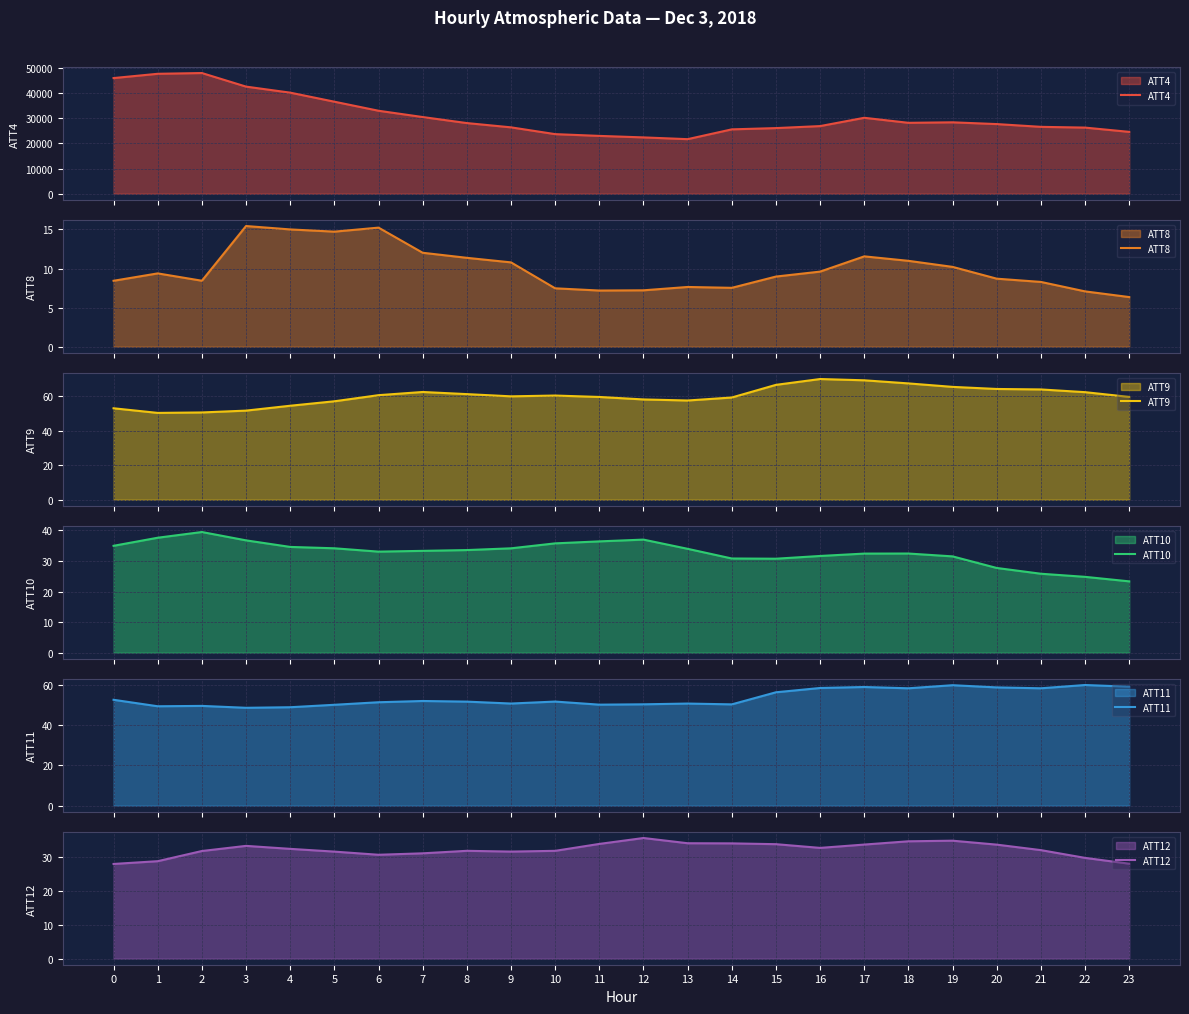

At 22, list the series in order from largest to smallest.

ATT4, ATT9, ATT11, ATT12, ATT10, ATT8